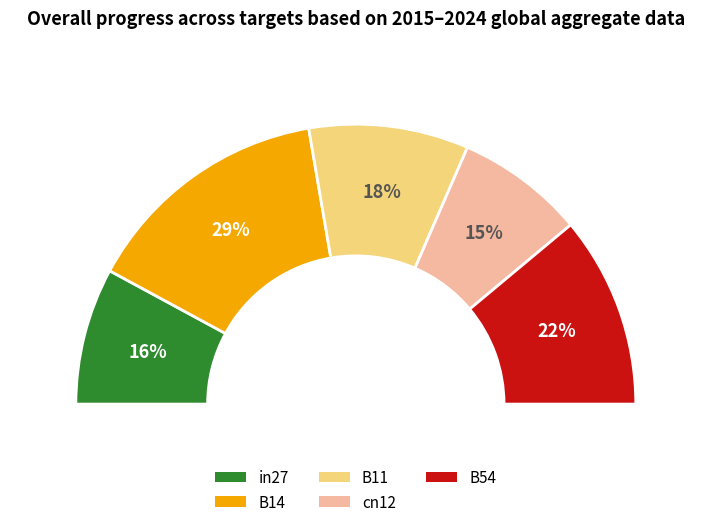

Is there a majority slice in this chart?

No